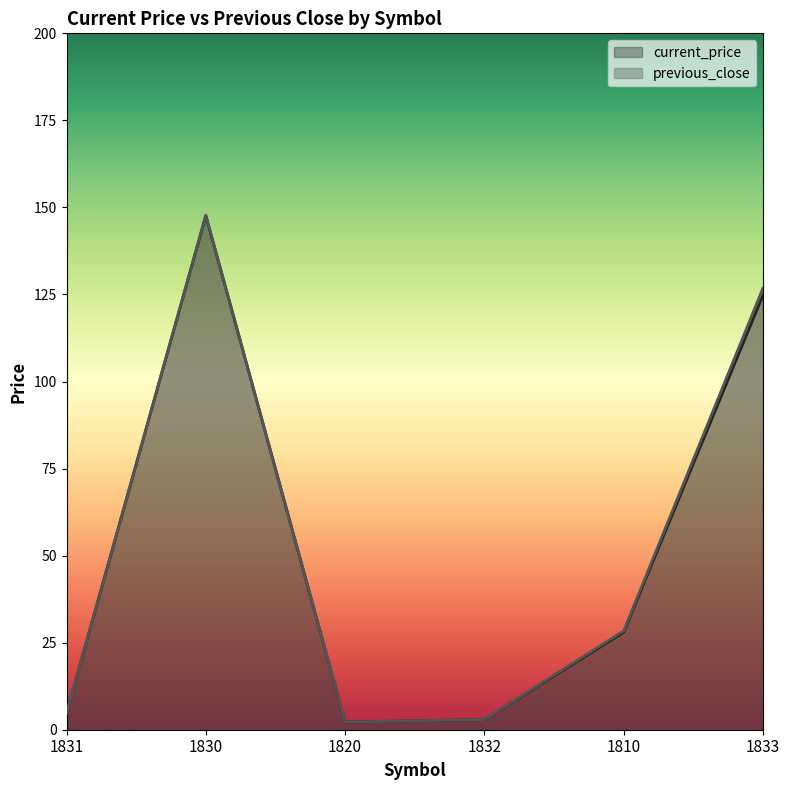

At which label does current_price reach its peak?

1830